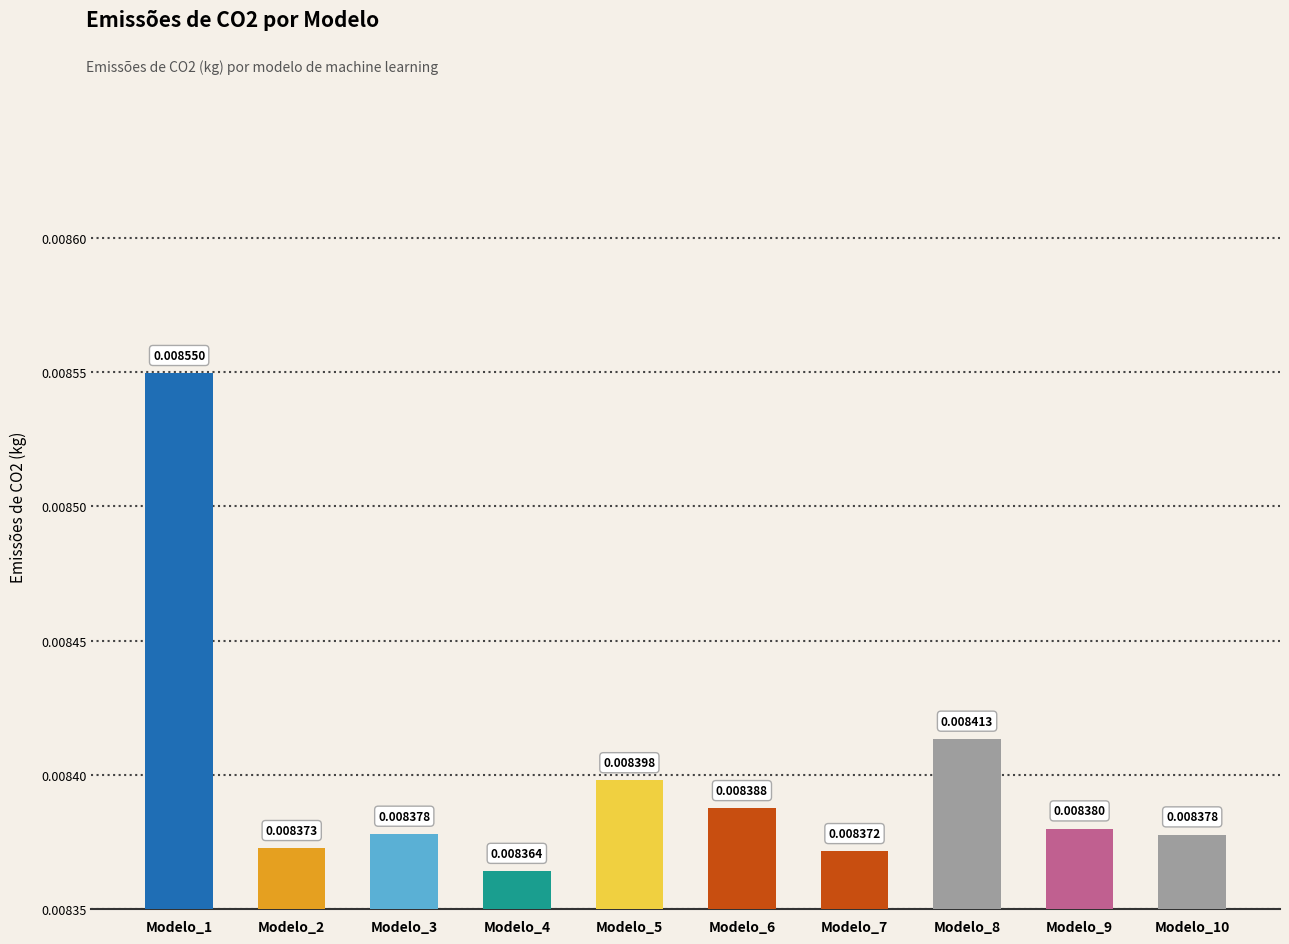

Rank the categories by value from lowest to highest.

Modelo_4, Modelo_7, Modelo_2, Modelo_10, Modelo_3, Modelo_9, Modelo_6, Modelo_5, Modelo_8, Modelo_1